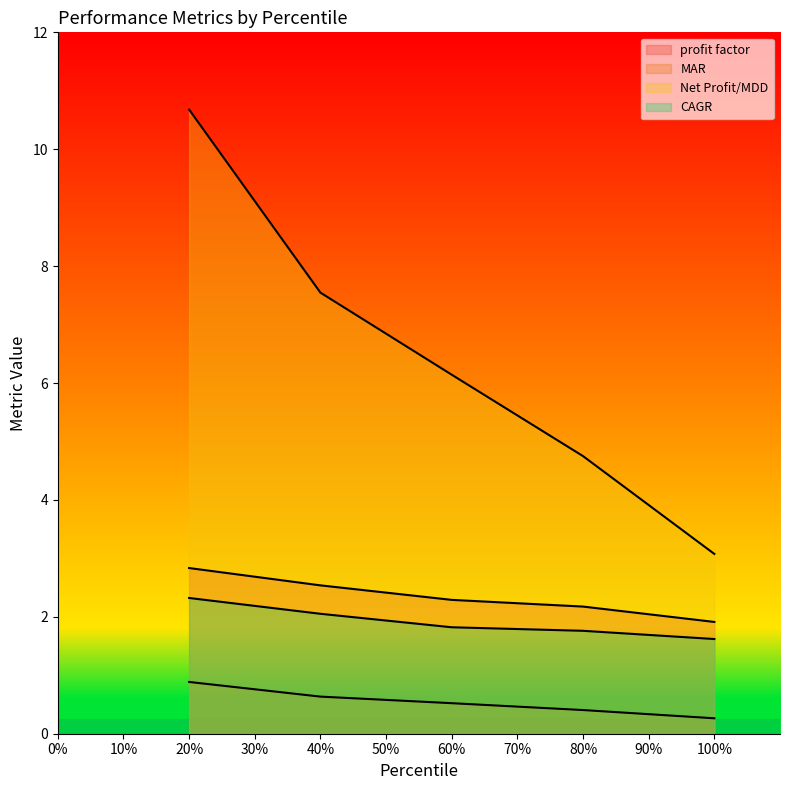

What is the total value across all series at 40%?

12.8